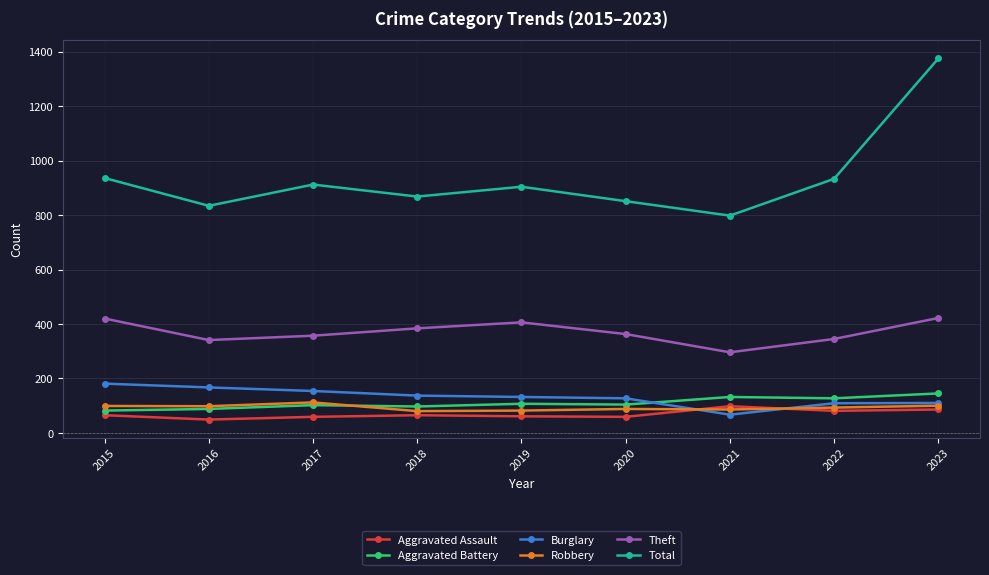

True or false: Theft and Aggravated Assault intersect in this chart.

False